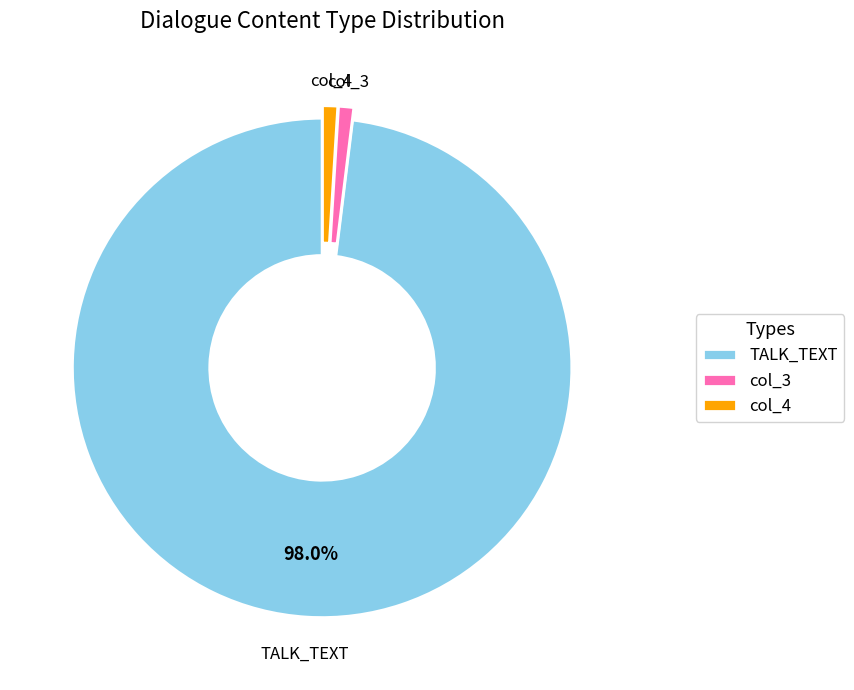

How many slices are in this pie chart?

3